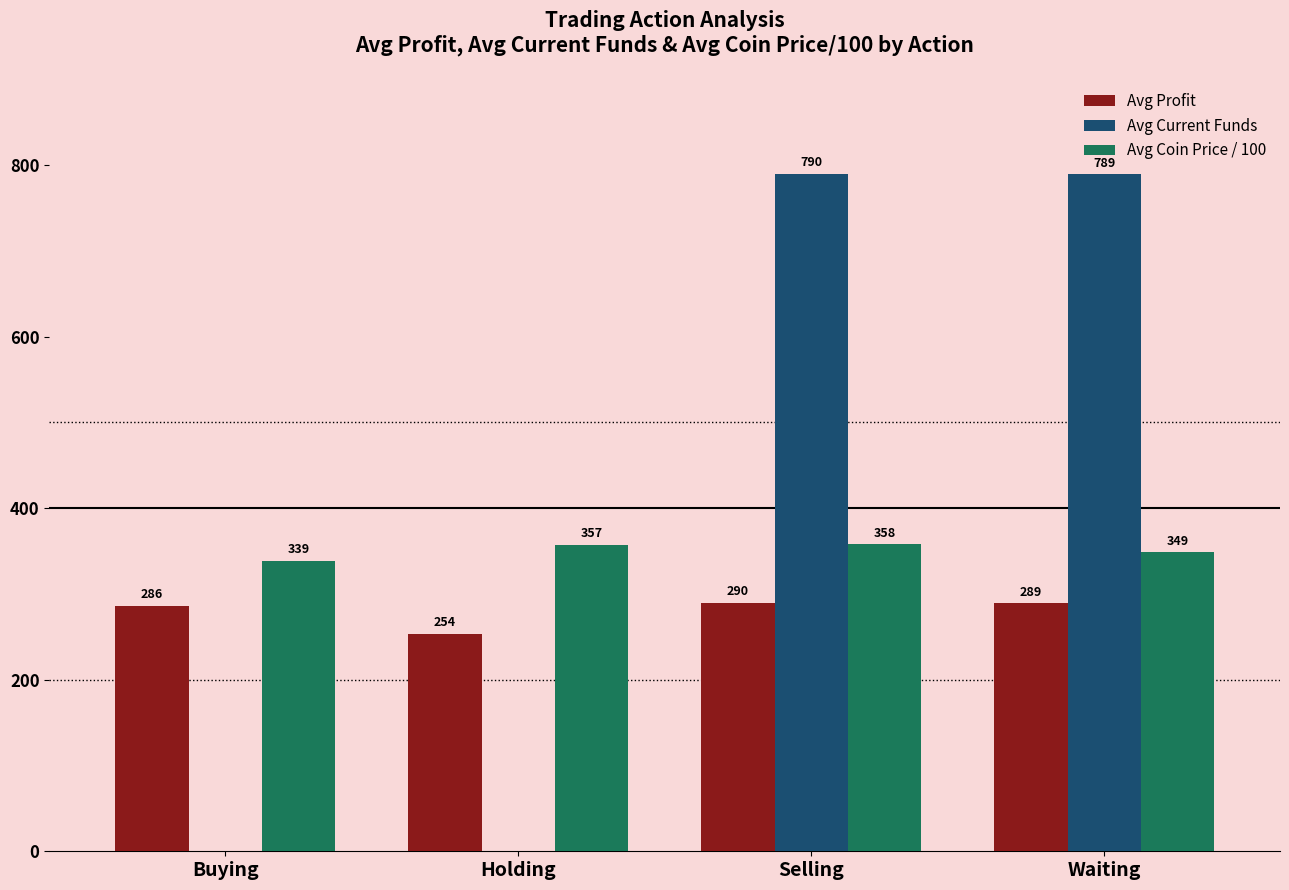

At which label does Avg Profit reach its peak?

Selling